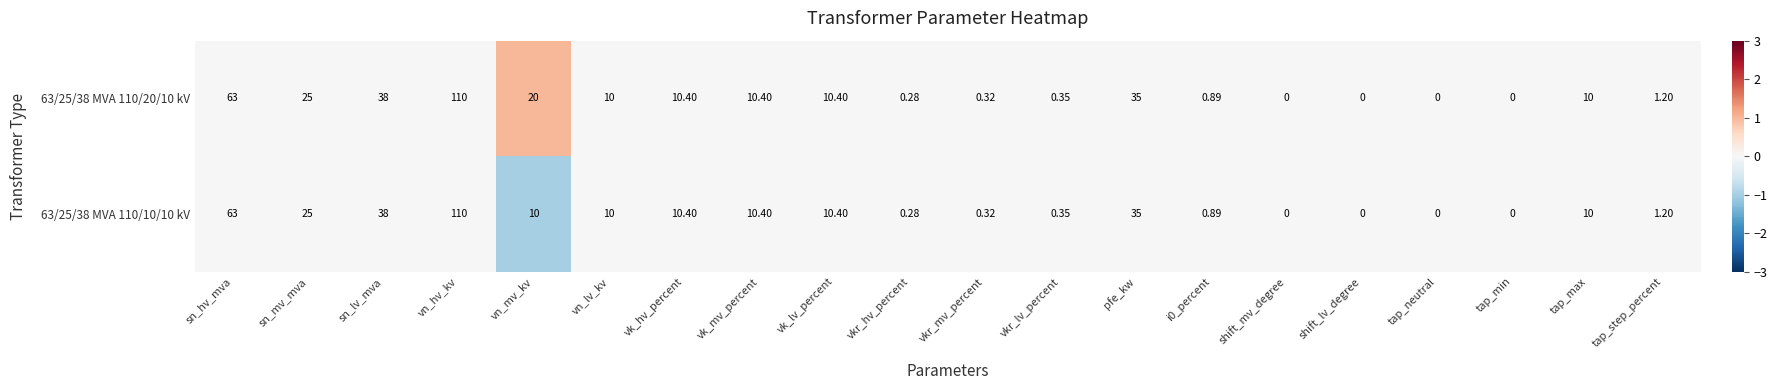

How many series are shown in this chart?

2